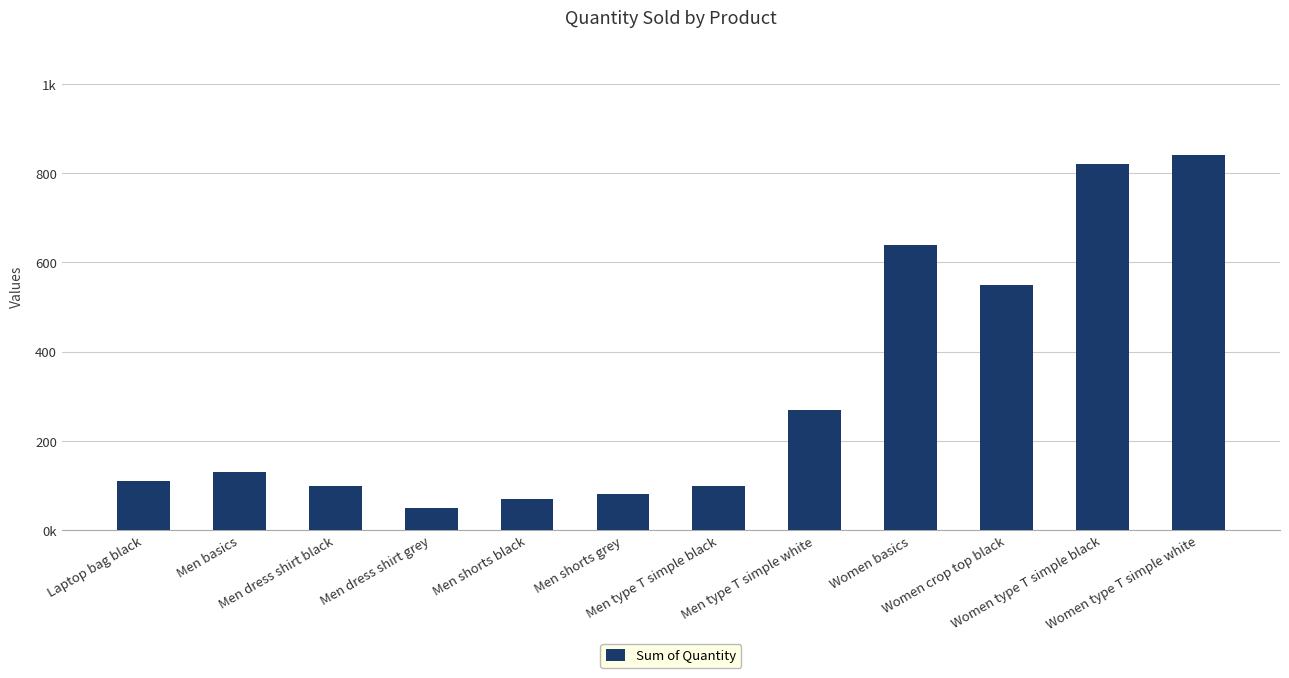

At which category does the chart reach its peak across all series?

Women type T simple white